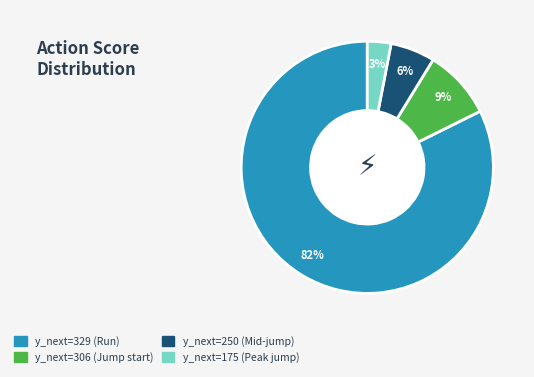

Is there any slice that represents more than half of the pie?

Yes